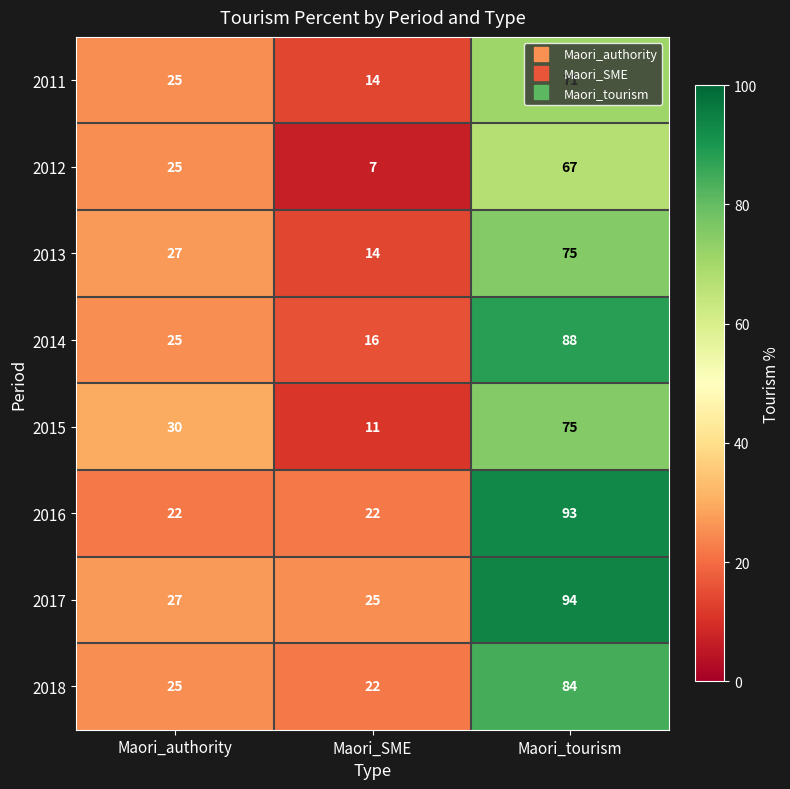

How many data points does each series have?

3